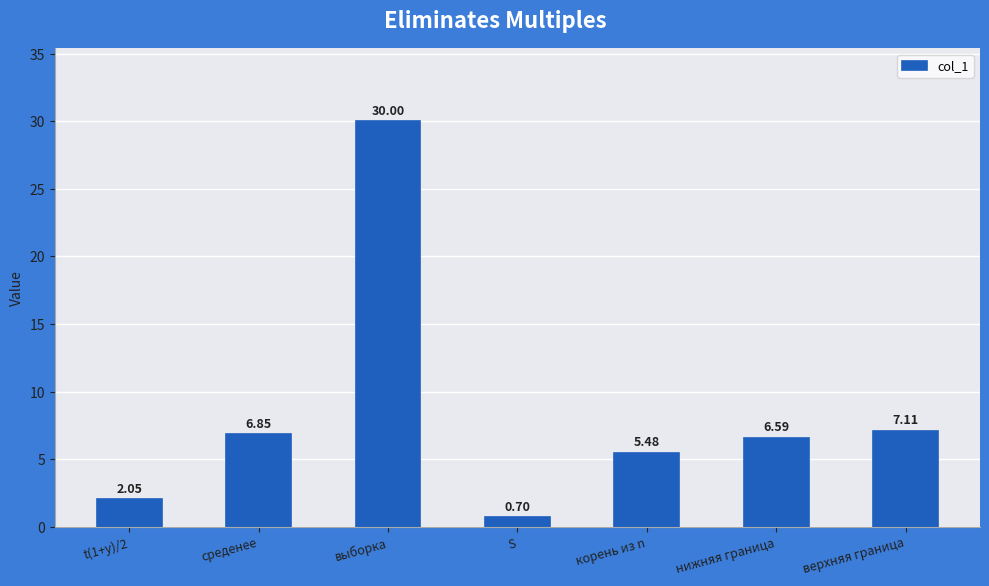

What is the label of the 2nd bar from the left?

среденее